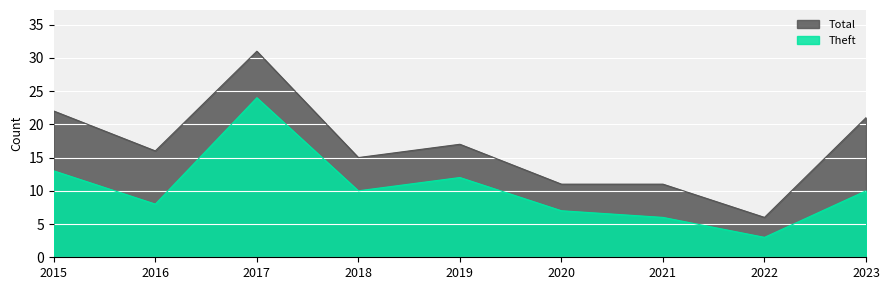

Between 2016 and 2023, which series saw the biggest shift?

Total